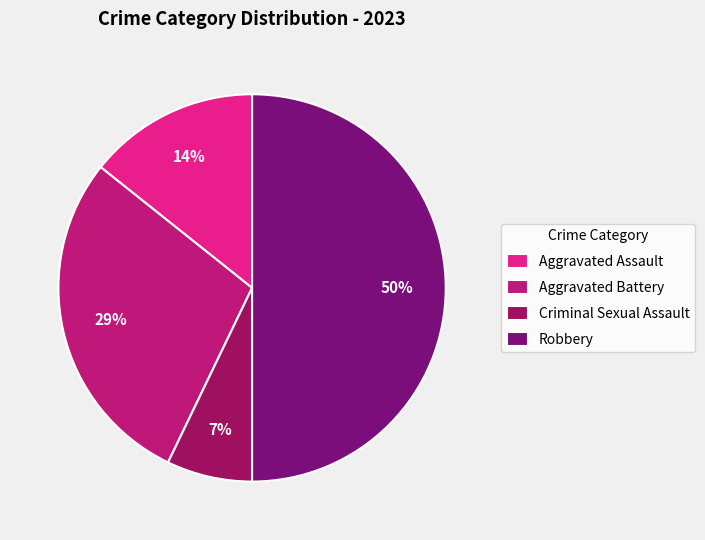

The Aggravated Assault slice represents 24% of the pie. True or false?

False